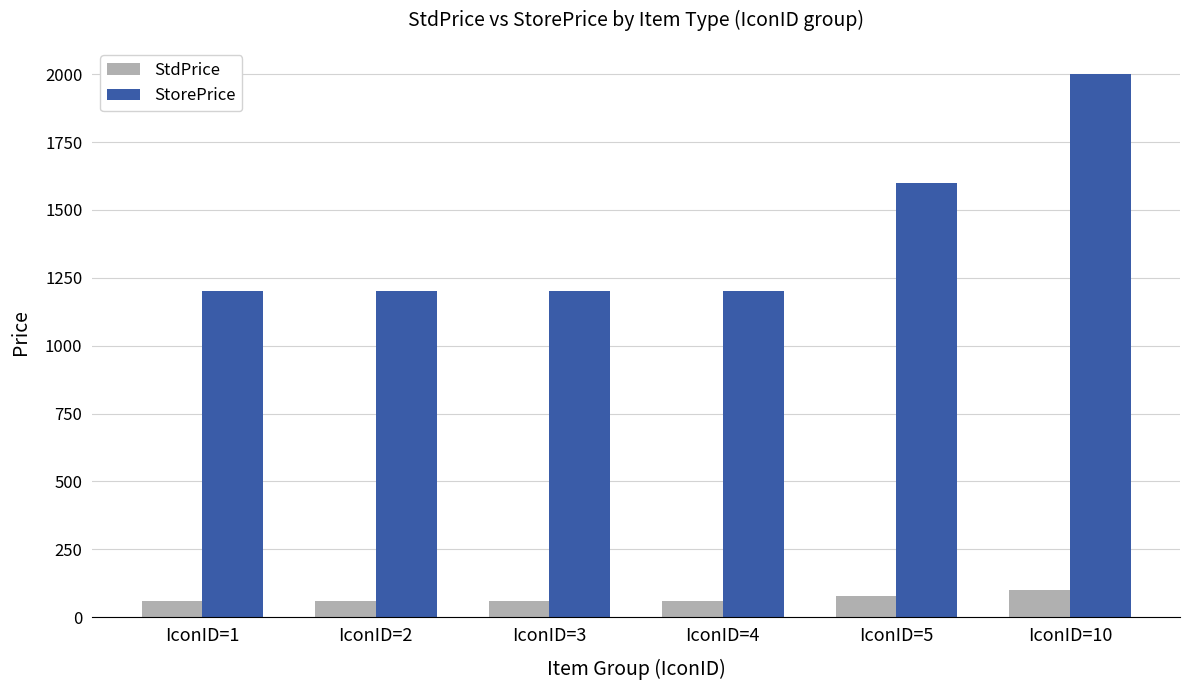

Are the bars horizontal?

No